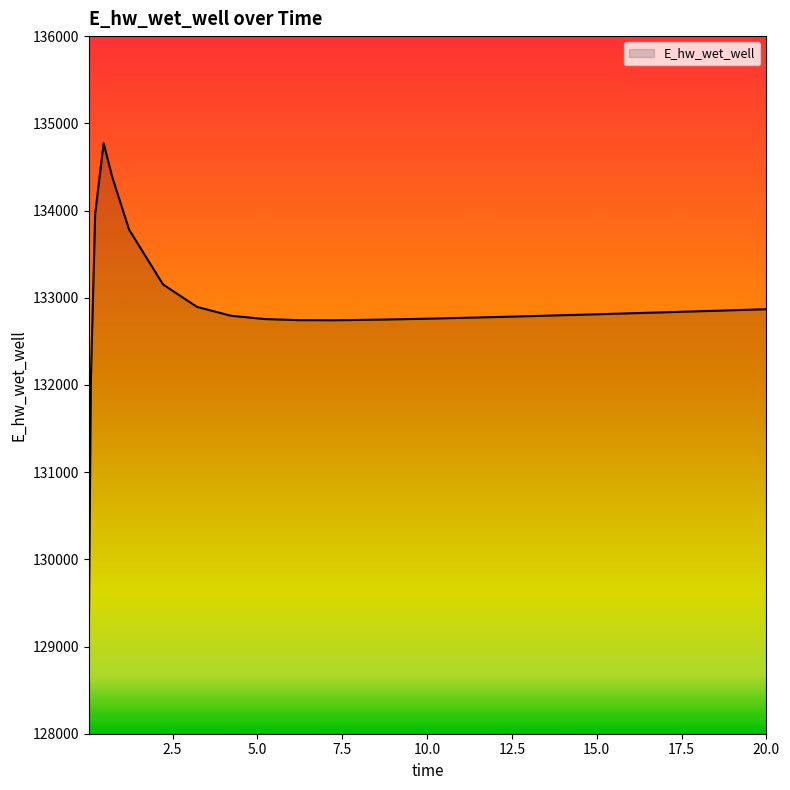

What is the greatest value displayed?

134773.0